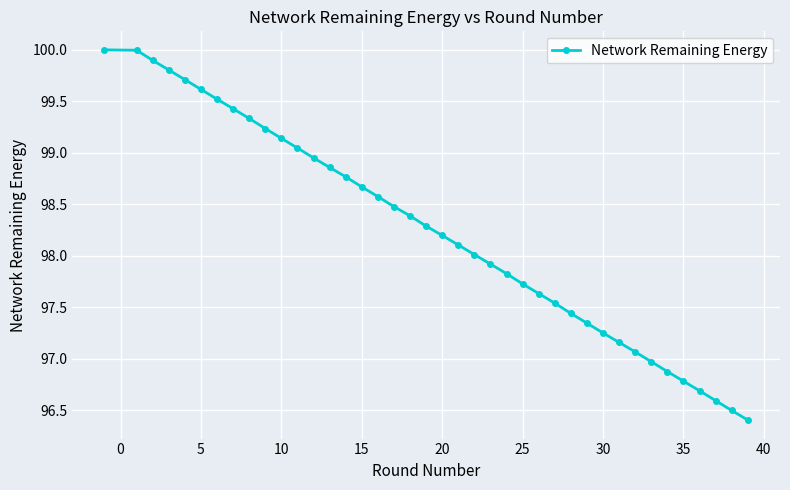

What is the maximum value shown in the chart?

100.0